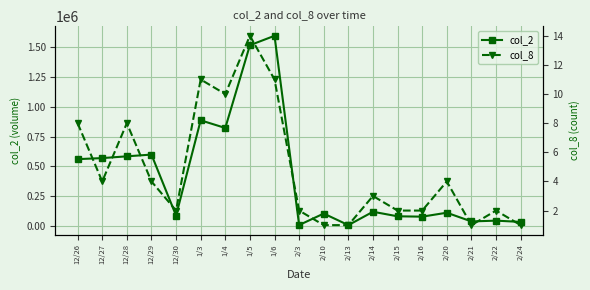

What is the difference between the maximum and minimum values in the col_2 series?

1586320